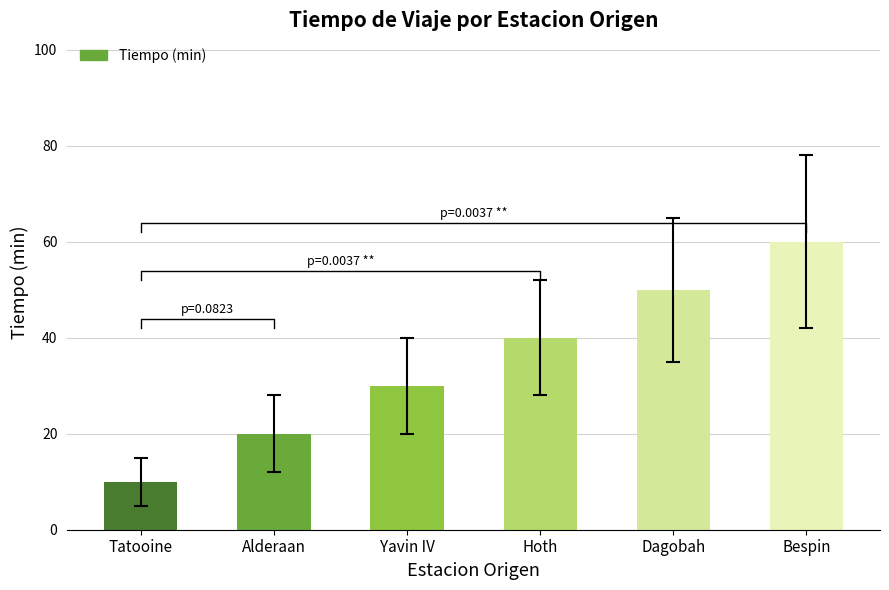

Reading left to right, list all the values displayed in this chart.

10	20	30	40	50	60